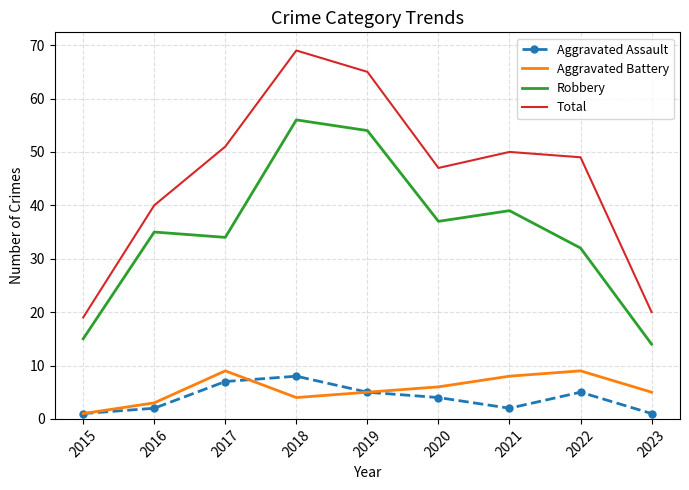

True or false: Total has more than 1 interior local peaks.

True